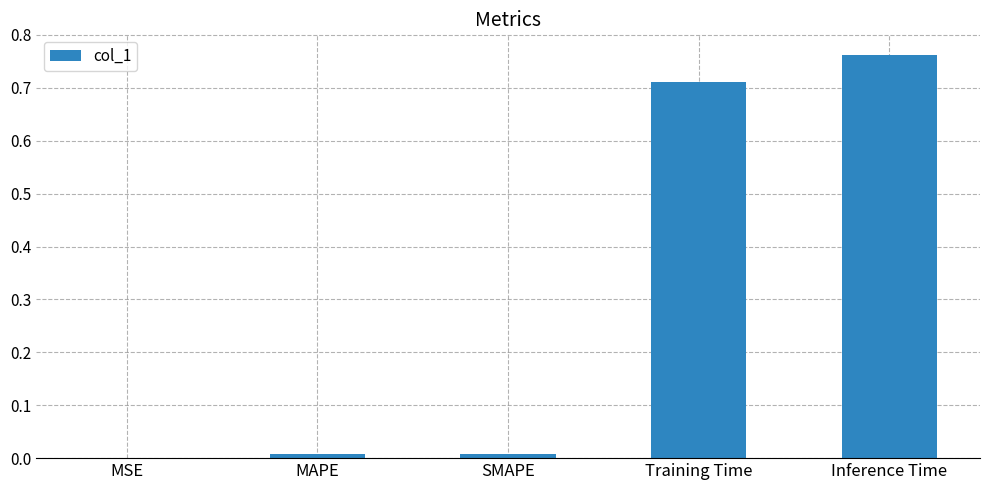

Between Training Time and MAPE, which is larger?

Training Time